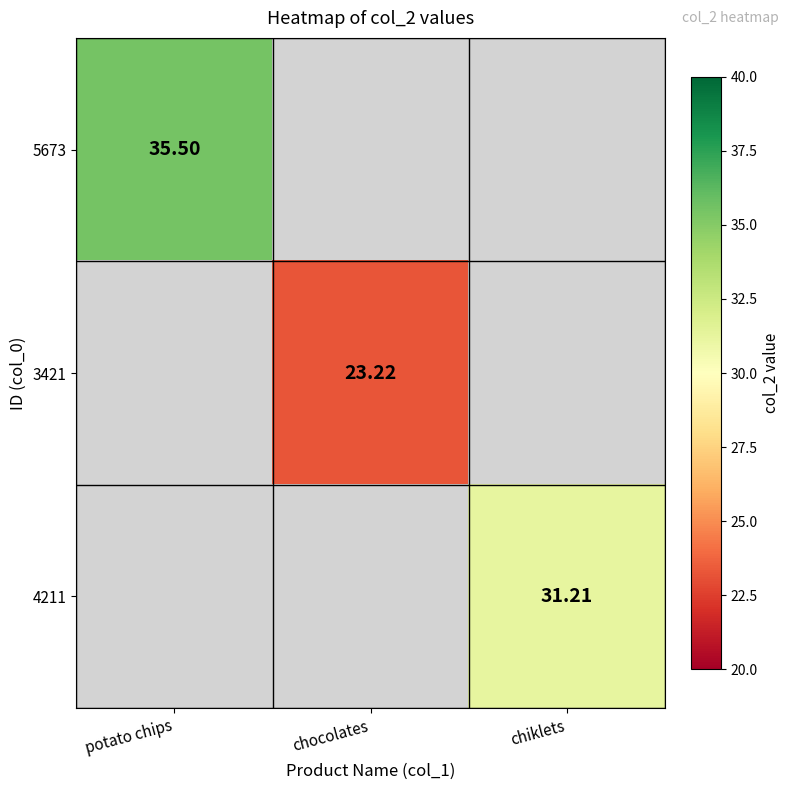

How many distinct data groups are displayed?

3